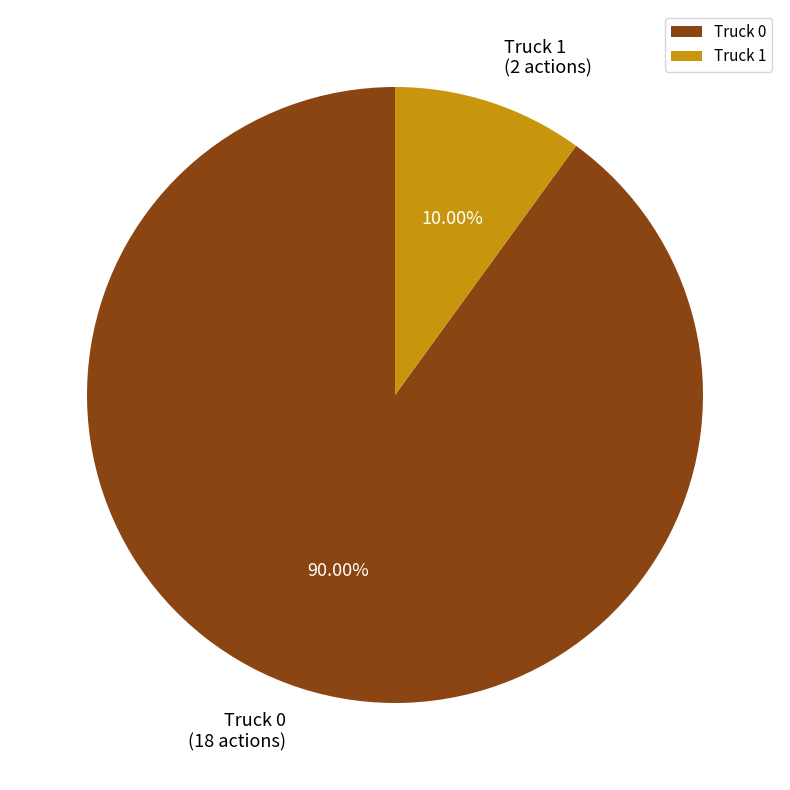

To the nearest percent, what is the difference between the largest and smallest slice percentages?

80%